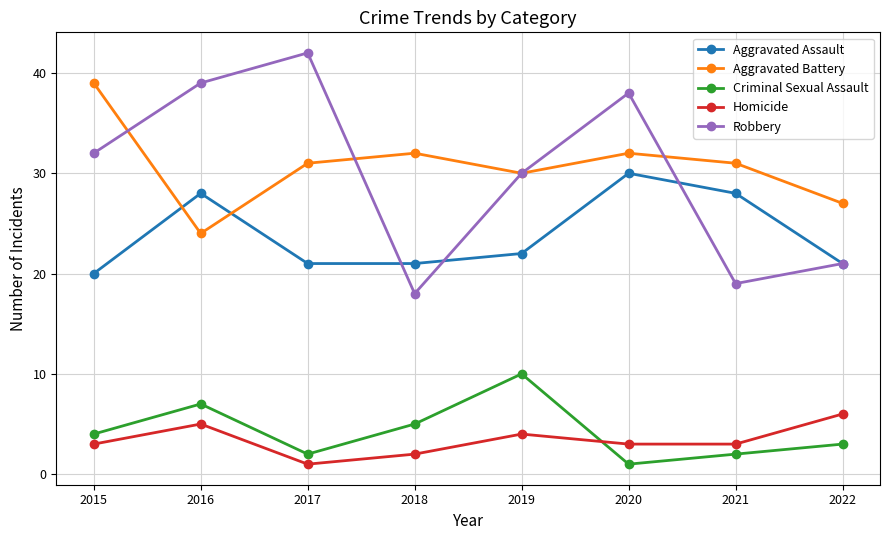

At which category does Homicide reach its first local valley?

2017